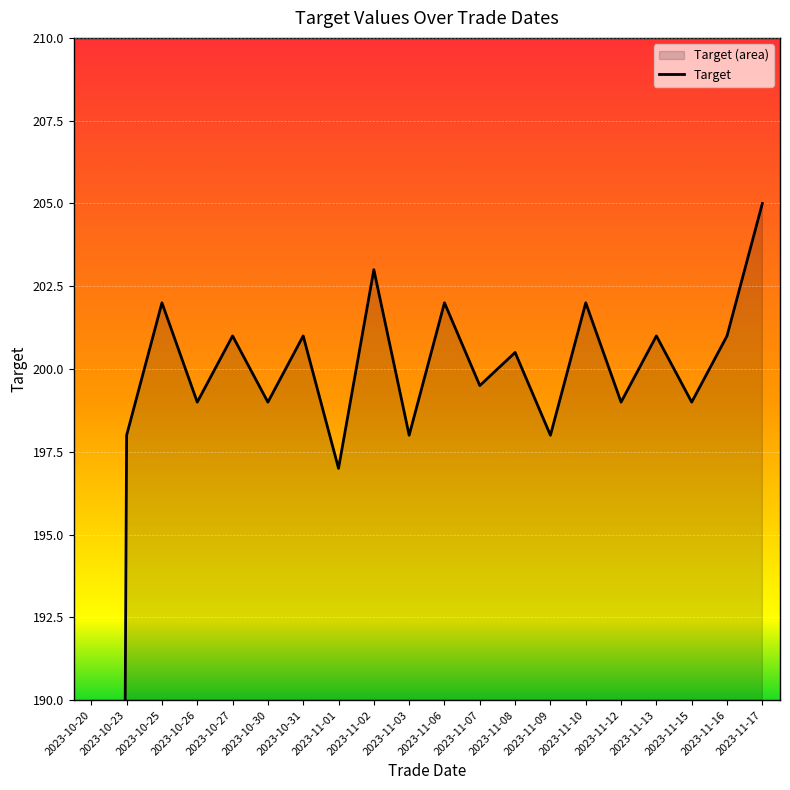

Approximately how many times larger is the value at 2023-11-06 compared to 2023-10-30?

1.0